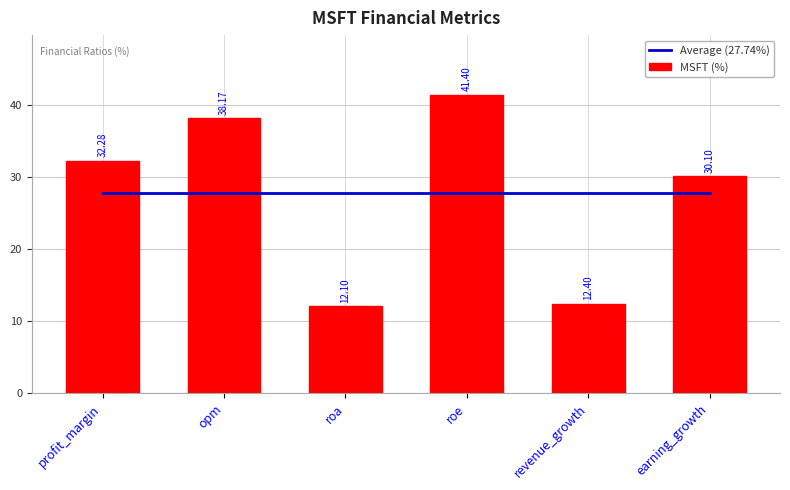

True or false: Average (27.74%) has a value of 27.7 at earning_growth.

True